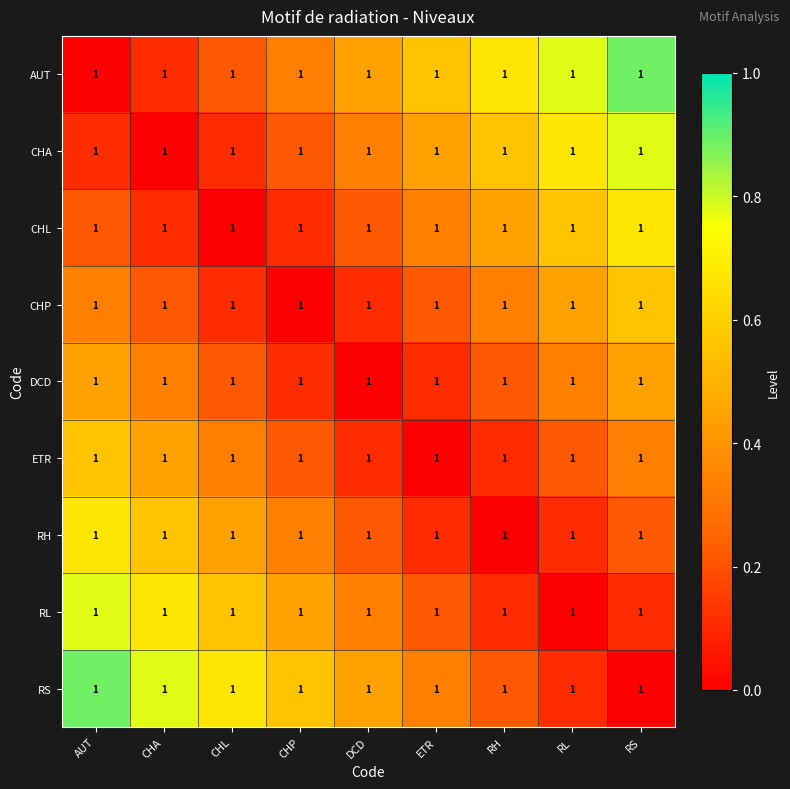

What is the difference between the CHL values at CHP and AUT?

0.1